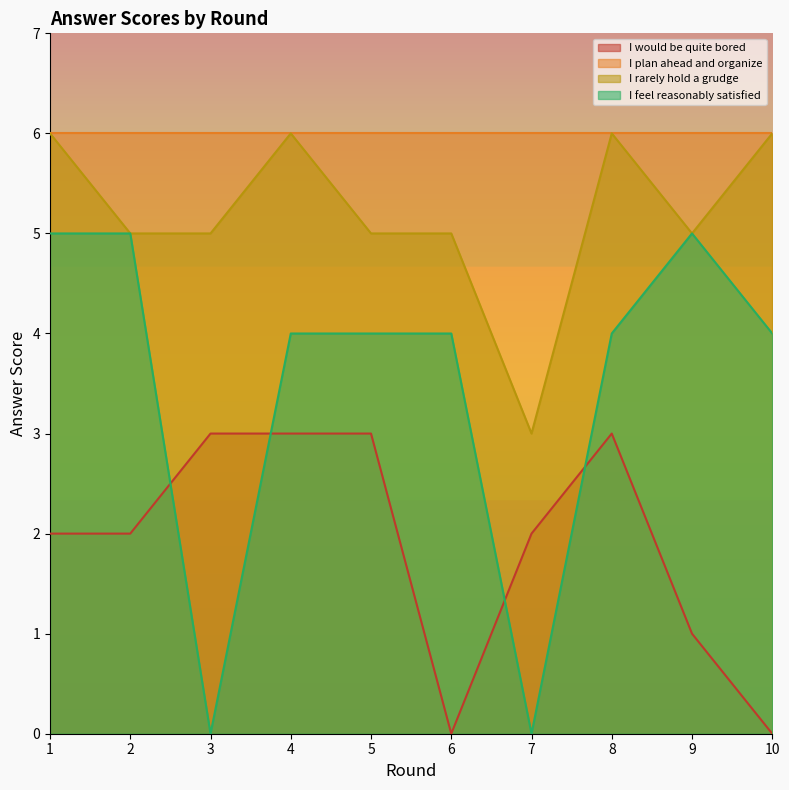

What is the difference between the maximum and minimum values in the I rarely hold a grudge series?

3